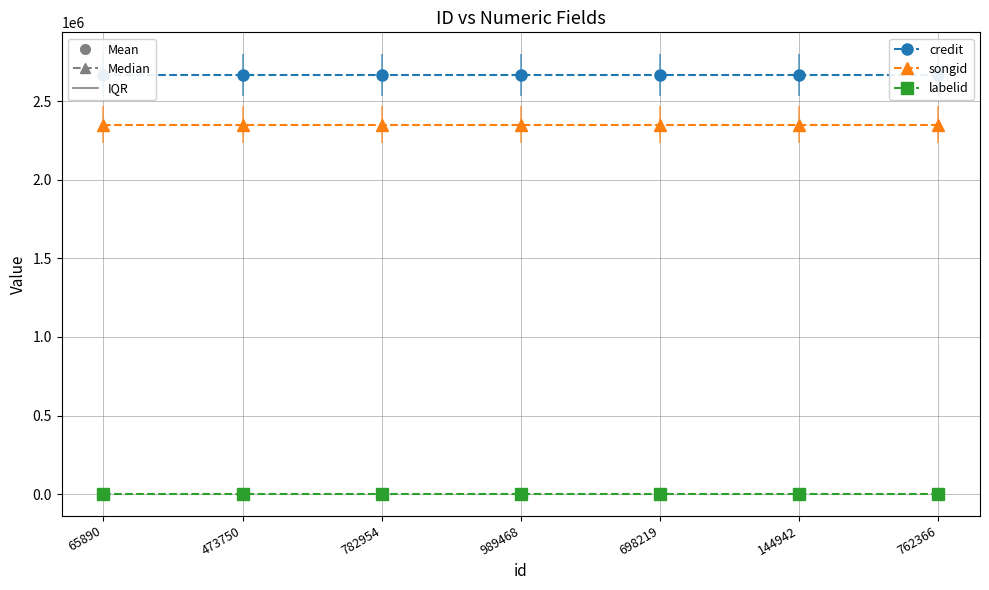

Which series changed the most between 782954 and 698219?

credit